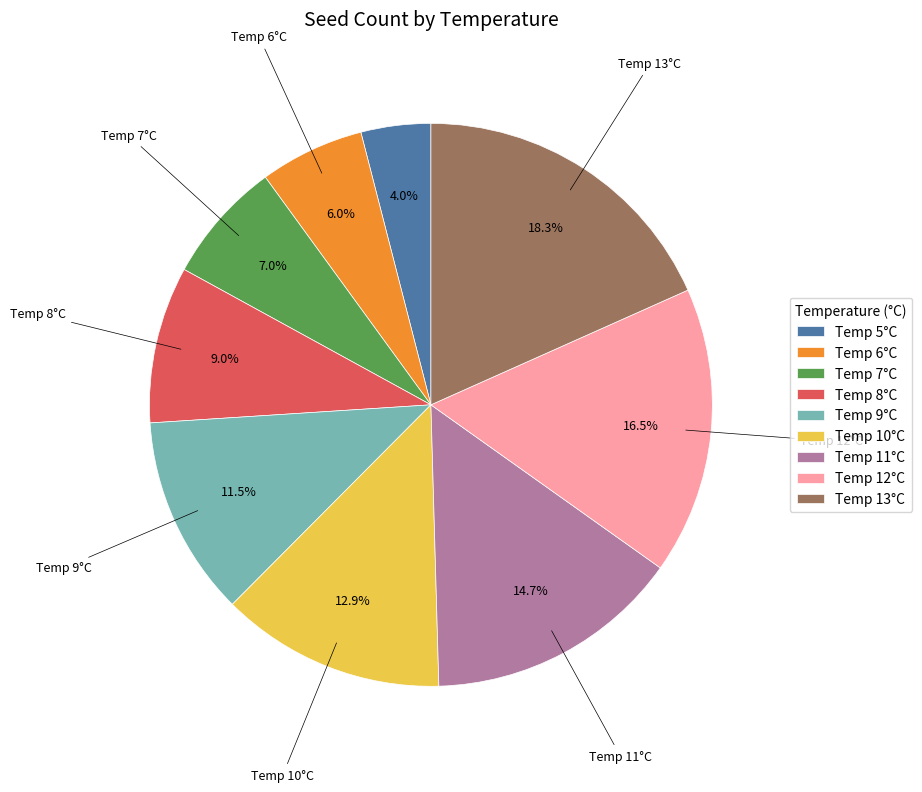

Between Temp 11°C and Temp 9°C, which is larger?

Temp 11°C